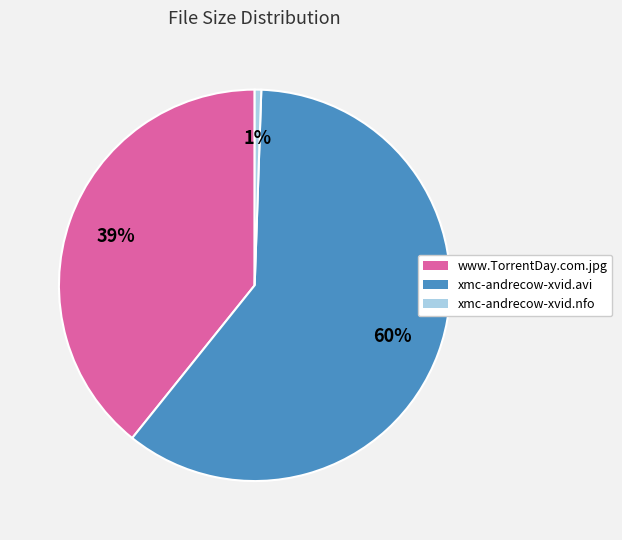

To the nearest percent, what percentage of the pie is xmc-andrecow-xvid.avi?

60%